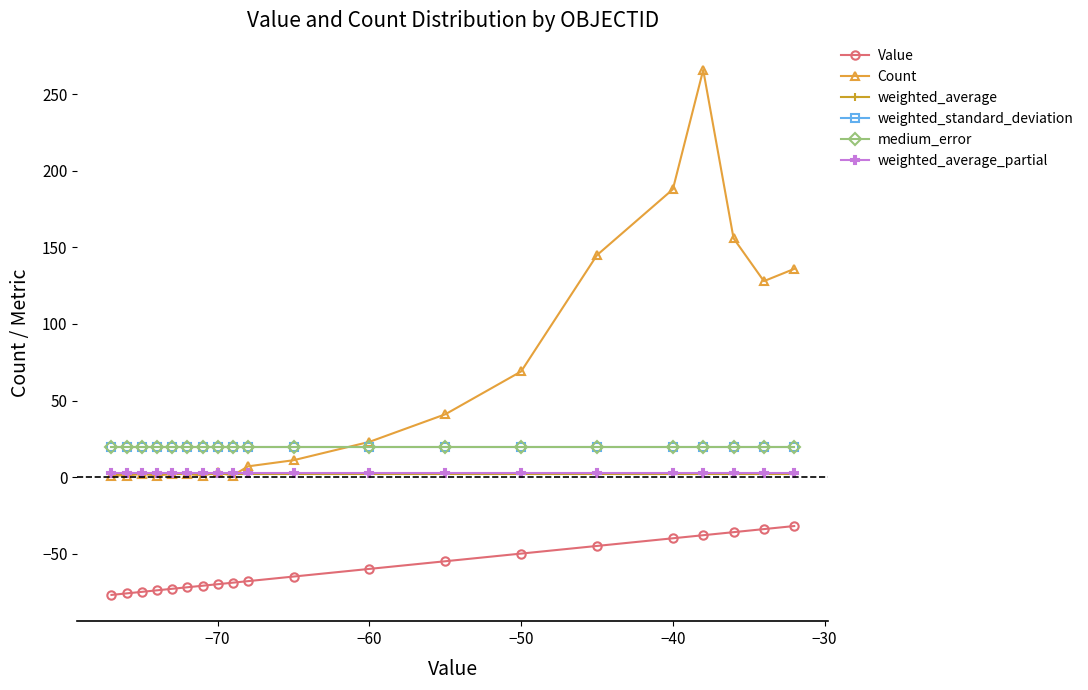

Which series has the widest spread of values?

Count